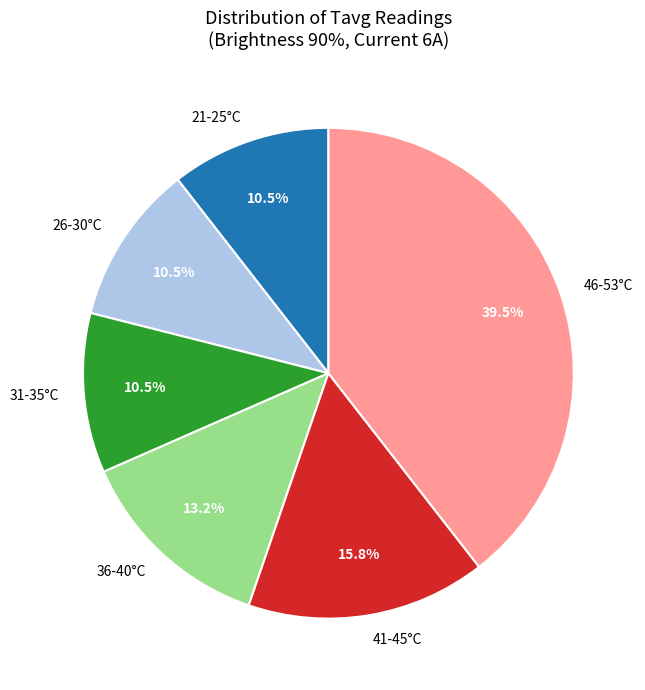

What percentage is NOT represented by 21-25°C?

89.5%